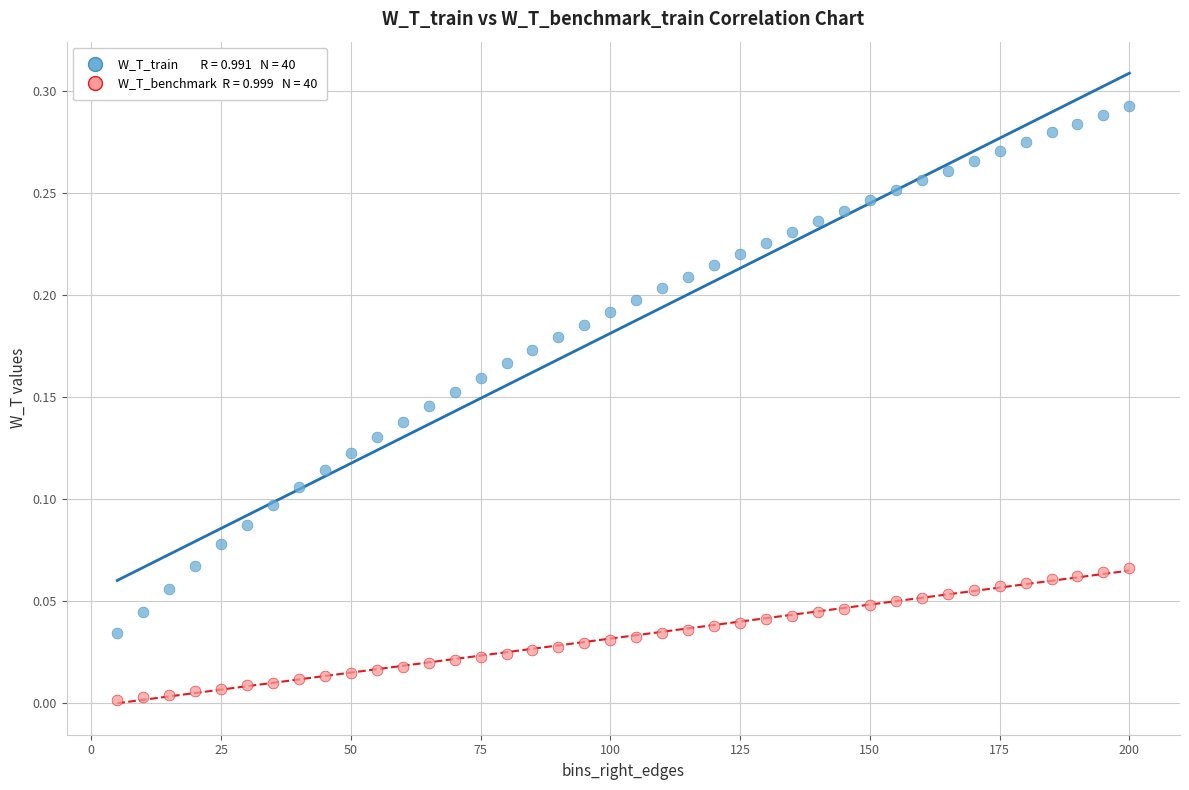

Across all data points, what is the range of X values (max minus min)?

195.0